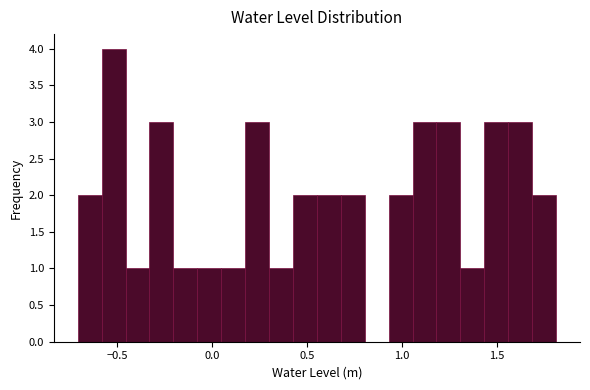

Read against the x-axis, roughly where is the centre of the tallest bar?

-0.50